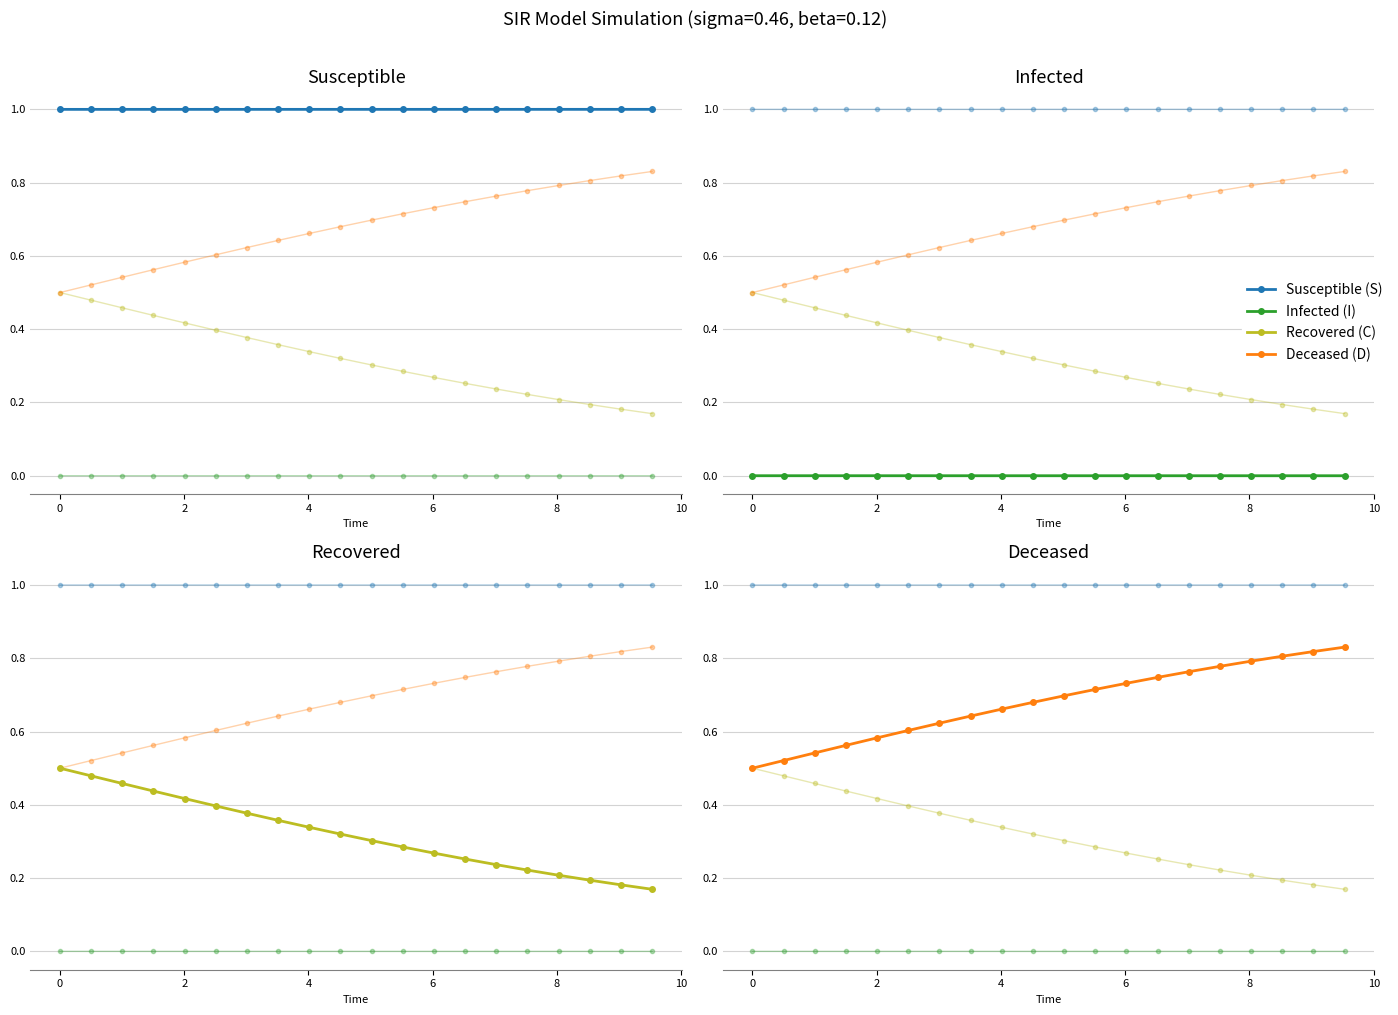

List the series in order of their peak value, highest first.

Susceptible (S), Deceased (D), Recovered (C), Infected (I)